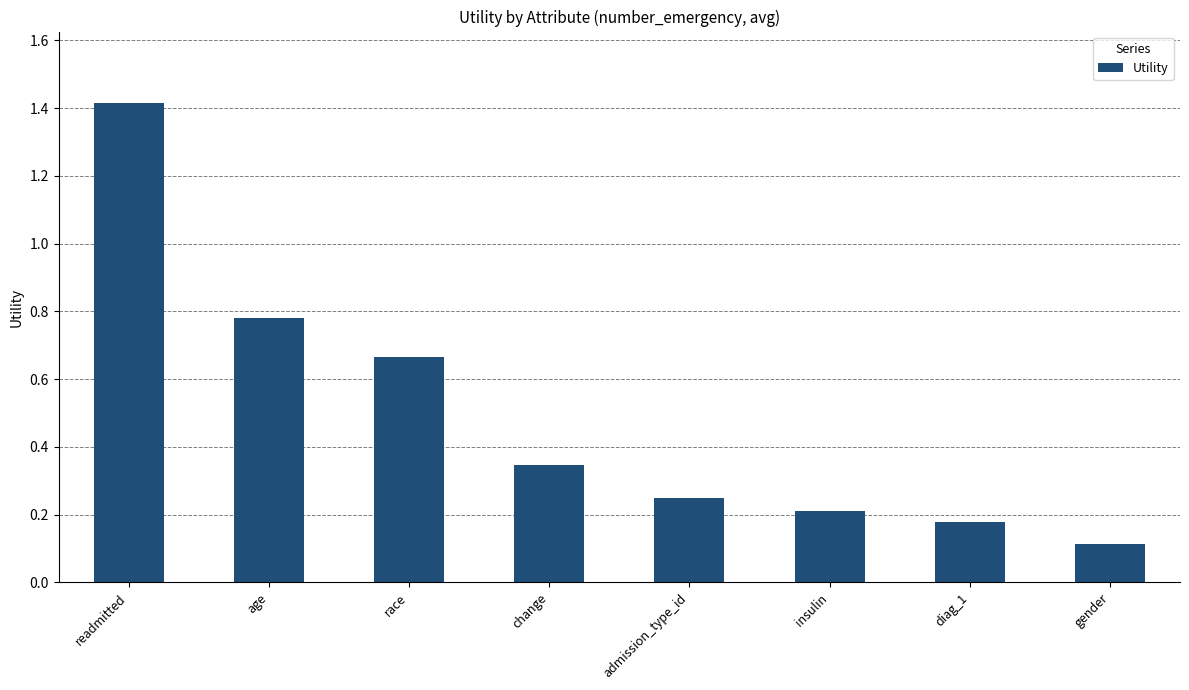

Which label corresponds to the largest value in the chart?

readmitted